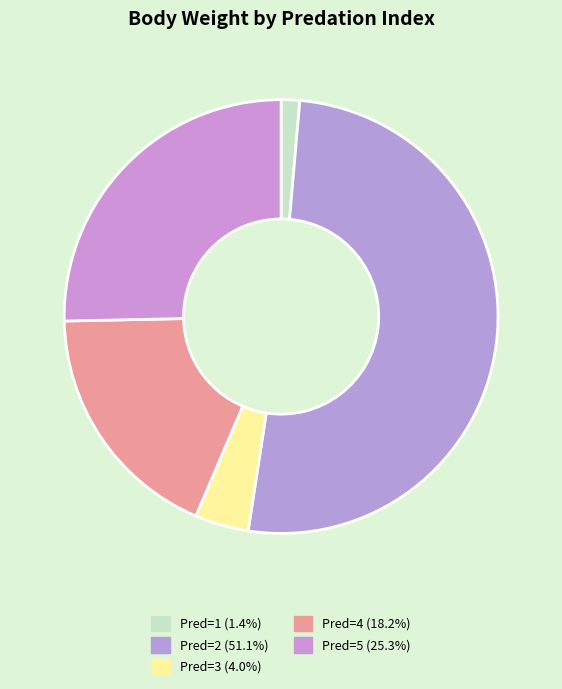

How many slices are in this pie chart?

5